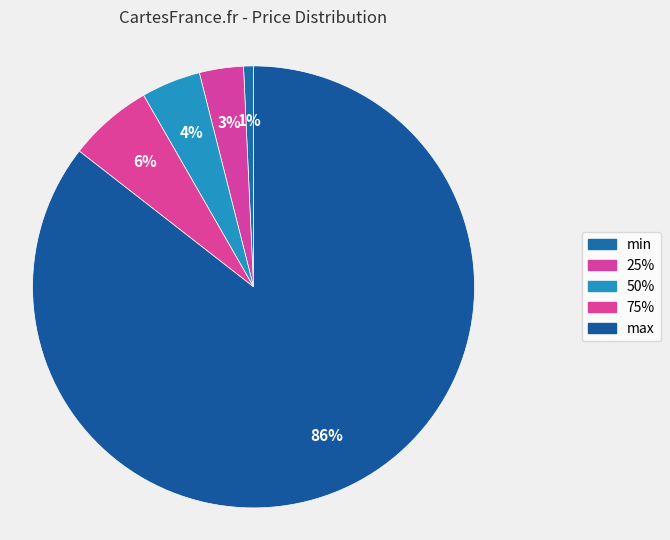

To the nearest percent, what is the difference between the 75% and max slice percentages?

79%